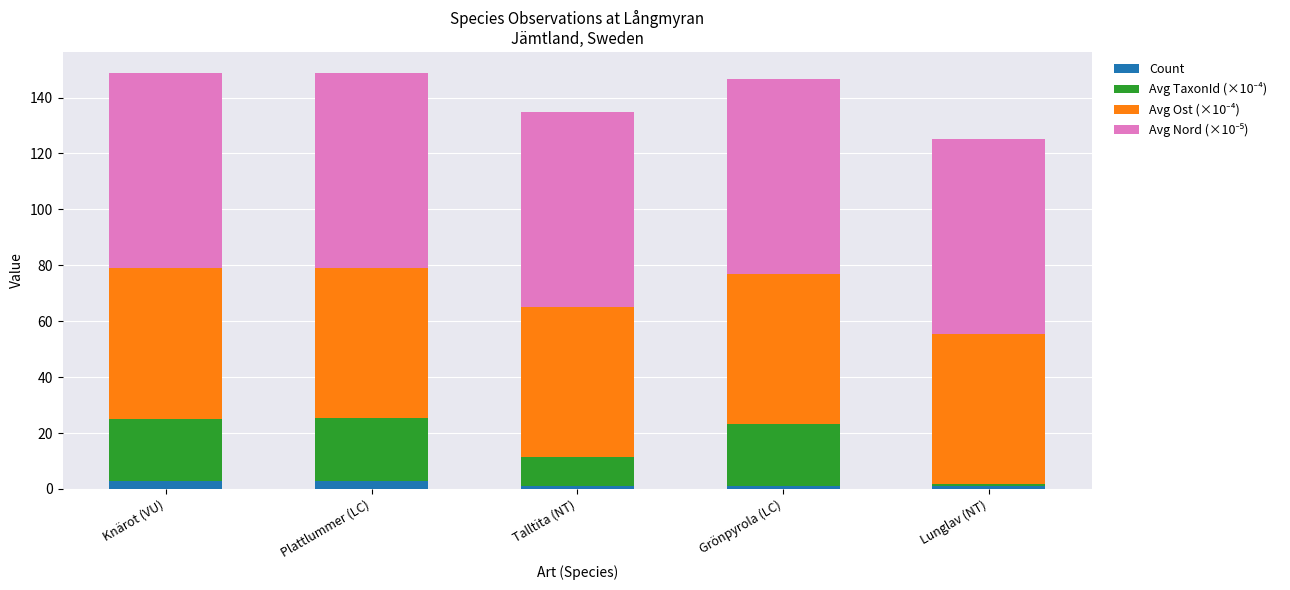

Reading left to right, transcribe the values for Count.

3.0	3.0	1.0	1.0	1.0